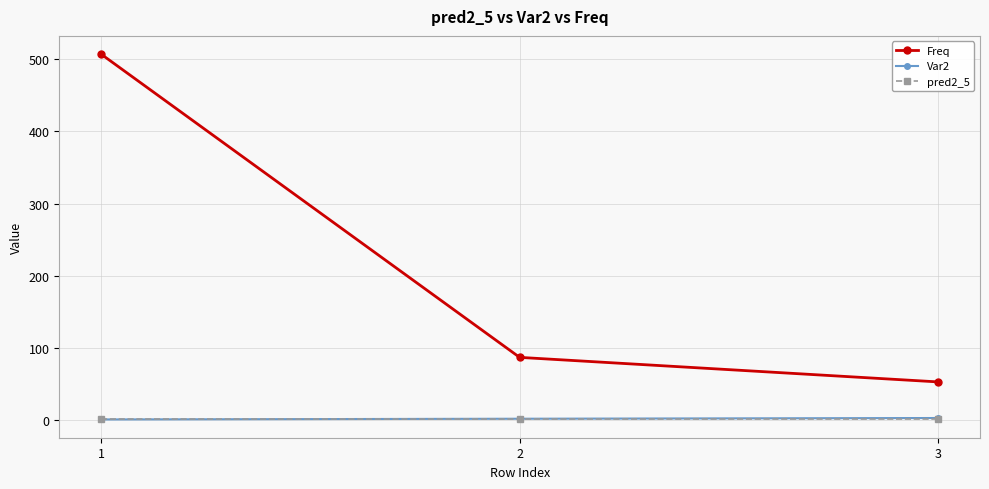

True or false: Var2 has a value of 3 at 3.

True